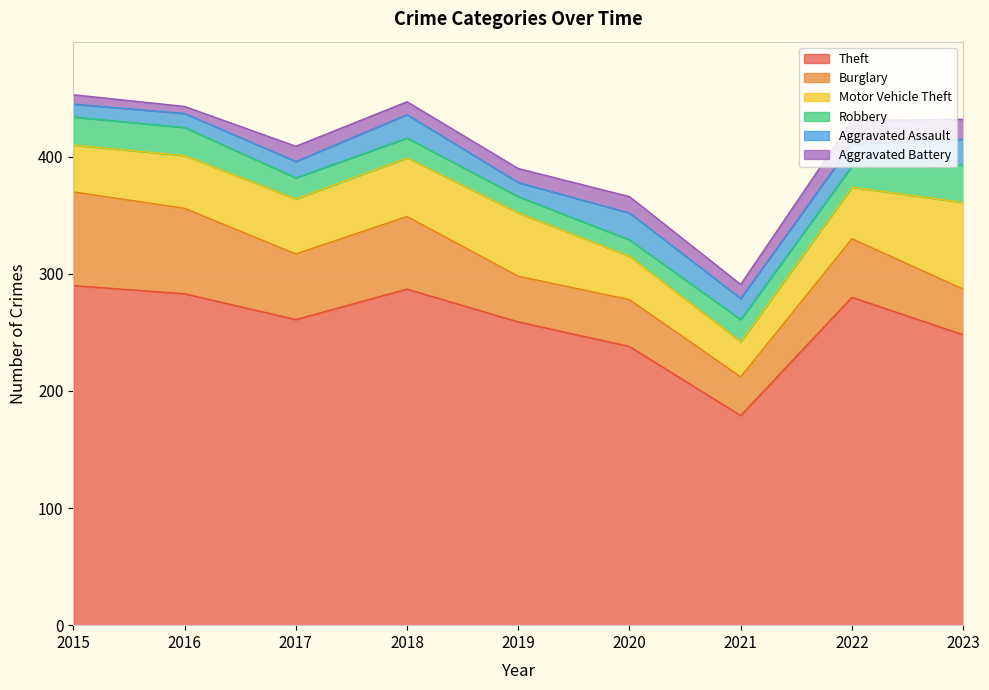

Which series has the largest range (max minus min)?

Theft